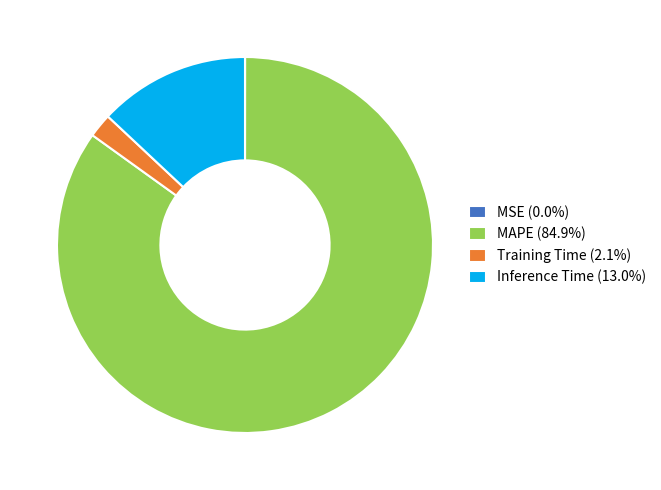

Is there any slice that represents more than half of the pie?

Yes